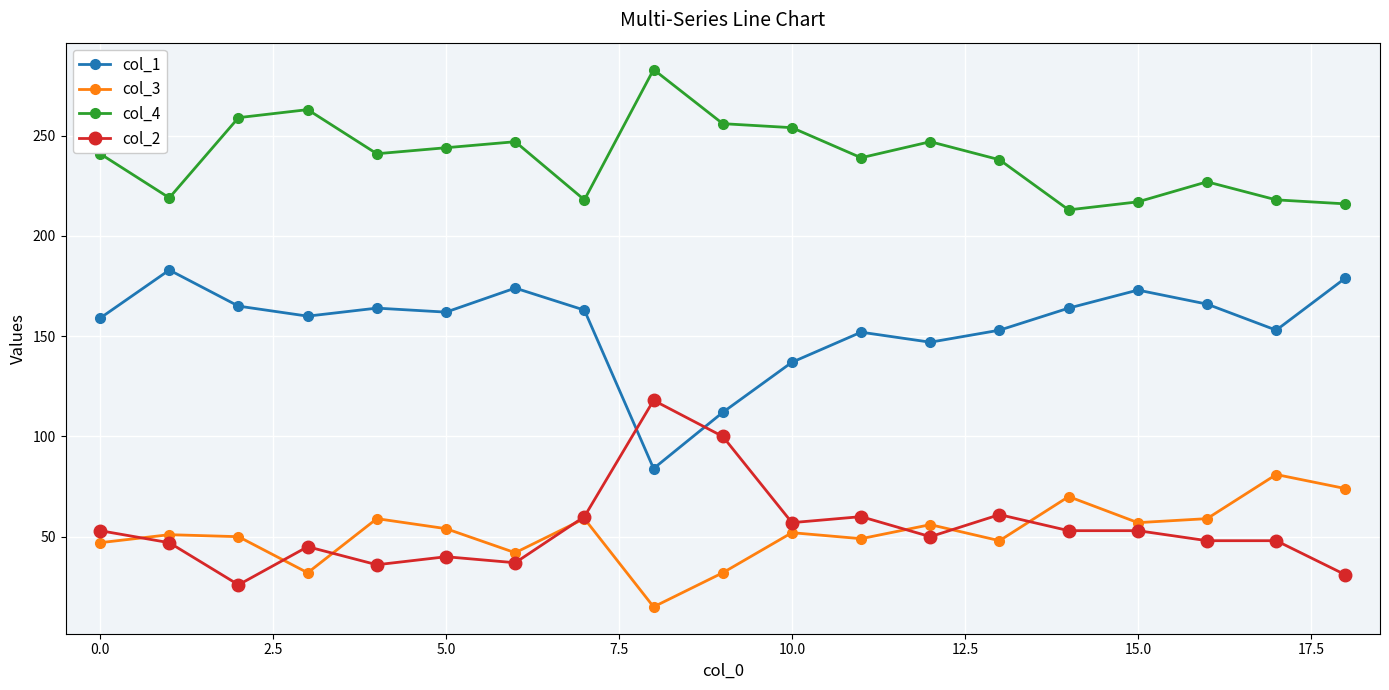

What is the difference between the maximum and minimum values in the col_3 series?

66